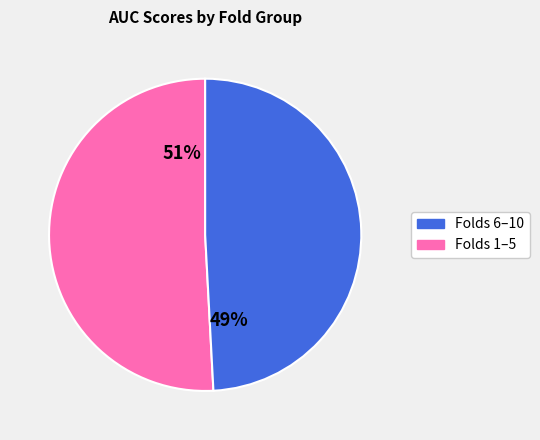

To the nearest percent, what is the difference between the largest and smallest slice percentages?

2%